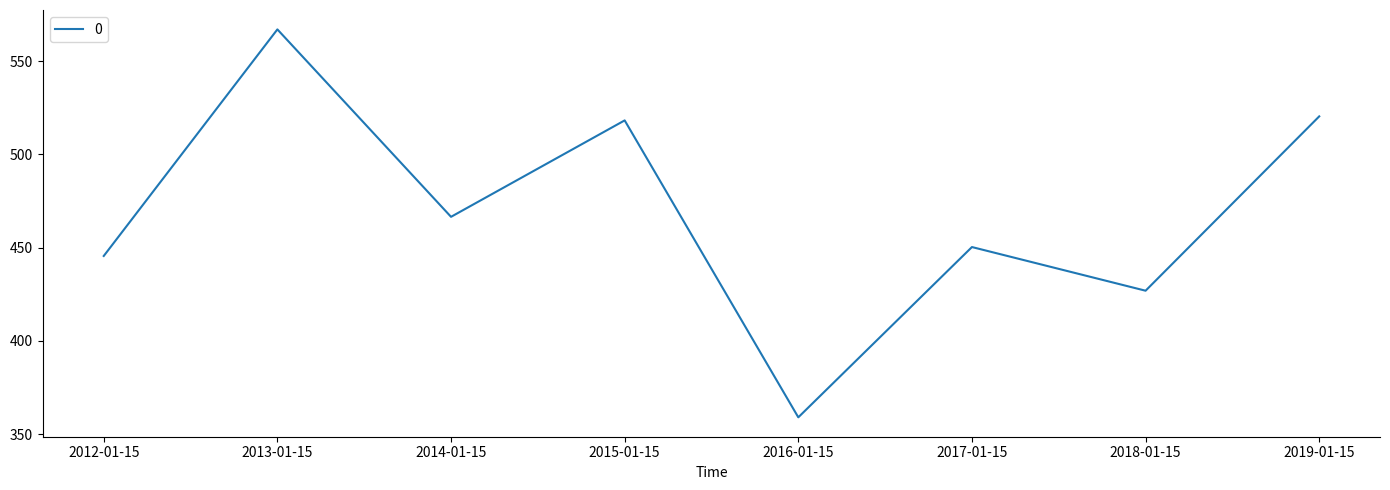

What position from the left is 2016-01-15?

5